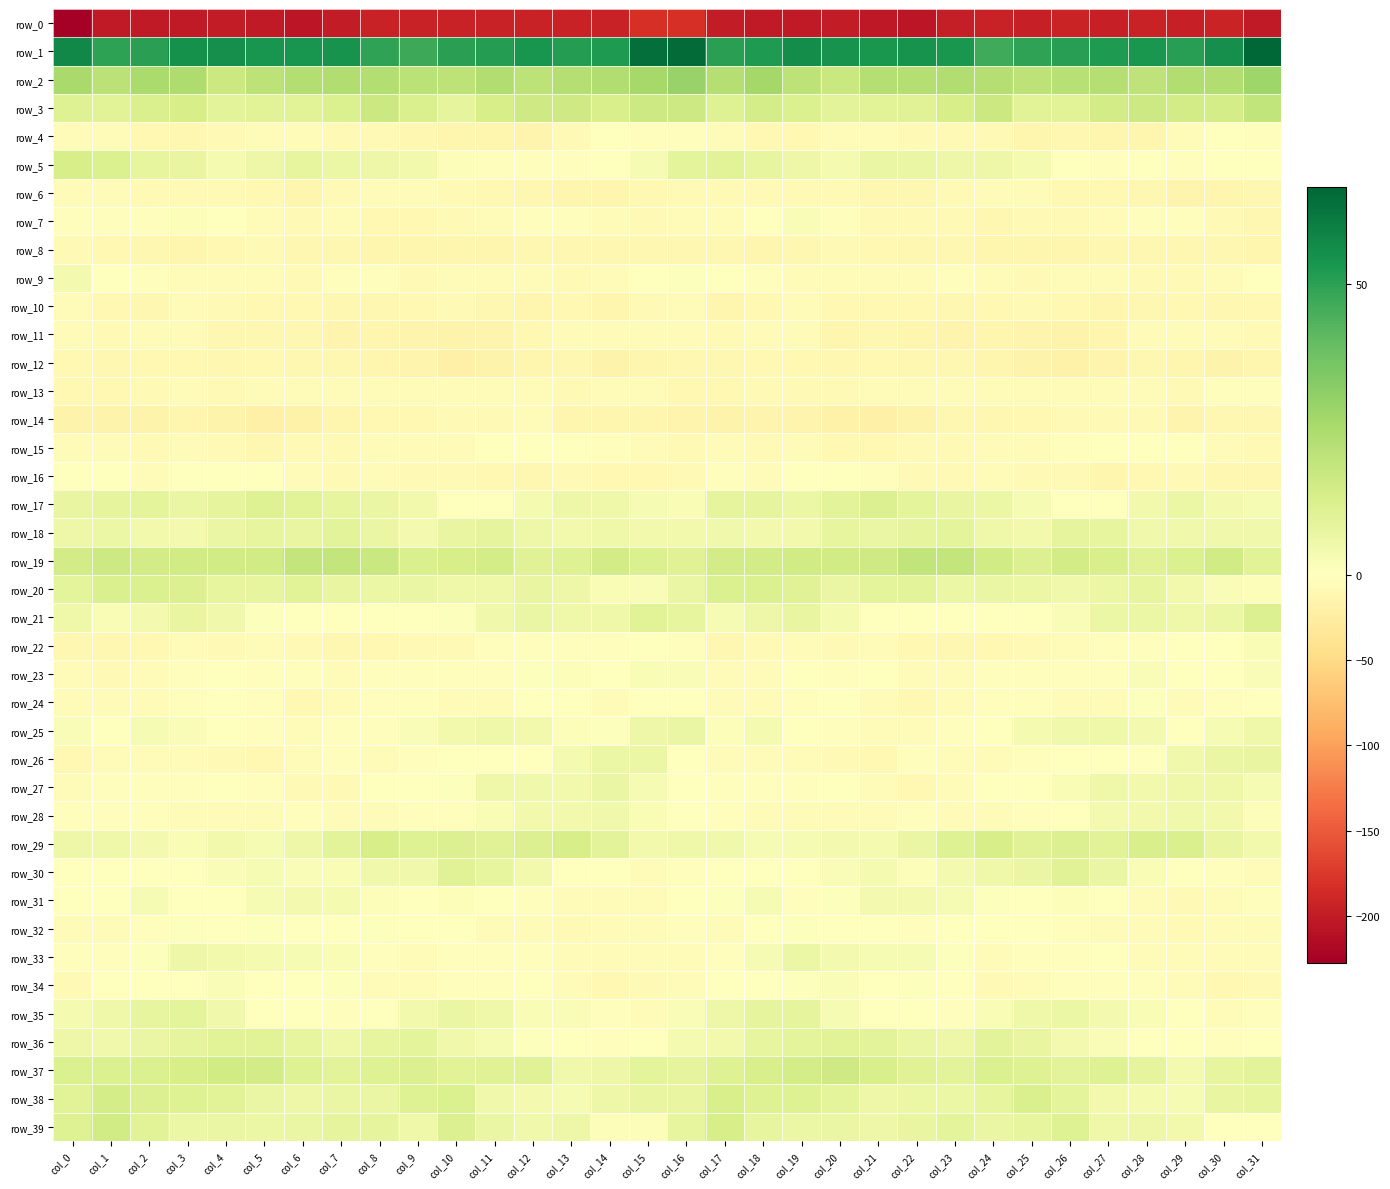

Reading left to right, extract all data points from this chart.

row_0: -227.5	-201.6	-201.0	-201.5	-200.8	-201.1	-206.2	-200.4	-195.3	-195.1	-195.0	-194.0	-195.5	-194.6	-194.6	-181.7	-181.4	-199.4	-200.9	-201.8	-200.3	-203.6	-204.9	-198.0	-194.5	-195.9	-193.4	-195.9	-194.1	-195.6	-192.1	-202.6
row_1: 57.4	49.6	50.2	55.2	55.3	53.7	54.1	54.6	49.1	47.3	50.4	51.4	53.9	51.5	52.5	64.1	65.1	50.3	52.2	56.0	54.2	53.5	54.5	53.4	46.8	49.2	50.6	52.2	53.4	51.0	55.5	66.6
row_2: 25.6	21.0	25.0	24.0	17.1	20.8	23.0	23.7	23.0	21.2	20.7	23.6	20.4	22.5	23.9	26.1	29.2	22.5	26.9	20.7	17.3	22.6	22.9	23.6	22.4	20.5	22.2	22.8	20.2	23.9	23.9	27.9
row_3: 11.1	10.0	12.8	14.0	9.6	10.1	10.2	12.4	16.7	12.9	8.4	13.6	15.8	16.1	13.3	16.3	16.2	11.2	14.4	12.1	9.4	10.1	10.9	13.8	17.0	9.9	10.2	14.8	16.1	14.9	14.1	19.8
row_4: -6.5	-6.1	-8.9	-10.9	-7.5	-5.6	-6.9	-8.1	-7.7	-11.3	-12.8	-12.7	-15.4	-8.4	-0.9	-2.1	-3.2	-6.2	-10.3	-10.0	-6.1	-6.3	-7.2	-8.4	-7.9	-13.0	-11.9	-14.2	-14.0	-4.5	-1.3	-2.7
row_5: 13.6	12.0	8.0	7.5	3.4	5.8	7.8	6.4	6.1	4.5	1.1	-2.2	-1.8	-1.8	-0.8	2.6	9.2	10.2	8.0	5.9	3.5	7.0	7.2	6.2	6.1	3.2	0.2	-2.9	-1.4	-1.9	-0.7	0.1
row_6: -3.7	-7.0	-8.7	-7.8	-7.4	-9.4	-13.1	-8.8	-6.5	-5.2	-8.6	-10.5	-11.0	-13.3	-14.0	-10.4	-8.2	-8.2	-8.4	-7.5	-7.8	-11.2	-12.0	-7.5	-6.4	-5.6	-9.8	-10.5	-11.8	-14.4	-13.7	-11.2
row_7: -2.3	-2.8	-3.4	1.3	-0.7	-7.0	-8.5	-7.0	-10.0	-9.6	-7.5	-6.9	-3.3	-2.8	-5.1	-8.6	-5.7	-4.1	-1.7	1.9	-3.3	-8.3	-7.9	-7.5	-11.1	-8.4	-7.2	-5.7	-2.8	-3.3	-7.6	-11.0
row_8: -7.7	-10.0	-12.1	-12.8	-9.6	-8.6	-12.4	-11.4	-13.1	-13.7	-13.4	-12.8	-11.2	-10.8	-11.6	-11.1	-11.1	-11.0	-12.9	-11.5	-8.6	-10.1	-12.3	-11.6	-13.6	-13.8	-13.0	-12.4	-10.7	-11.1	-12.1	-13.1
row_9: 4.0	0.4	-2.5	-4.7	-5.0	-5.7	-7.2	-3.2	-2.4	-7.1	-5.8	-4.1	-7.0	-8.3	-6.8	-0.2	0.8	-1.2	-3.3	-4.9	-5.1	-6.8	-5.9	-2.2	-4.0	-7.6	-4.4	-5.1	-7.7	-8.5	-4.5	-1.3
row_10: -4.7	-10.6	-12.0	-6.4	-8.6	-9.8	-10.7	-11.1	-10.8	-9.1	-8.5	-11.8	-13.7	-9.3	-12.7	-8.1	-5.7	-12.6	-9.6	-6.2	-9.8	-10.2	-10.6	-11.7	-9.6	-8.7	-9.3	-13.6	-11.8	-10.2	-12.4	-10.2
row_11: -6.4	-8.1	-6.7	-4.3	-10.9	-11.7	-11.2	-15.8	-13.6	-14.6	-16.5	-14.3	-9.0	-3.7	-6.4	-6.4	-6.8	-8.3	-5.3	-5.6	-12.7	-10.9	-13.3	-15.5	-13.2	-15.6	-16.3	-12.7	-6.6	-4.2	-6.6	-8.0
row_12: -9.4	-11.9	-10.6	-9.9	-11.4	-10.0	-10.9	-12.1	-12.5	-15.5	-19.6	-16.4	-12.9	-11.9	-16.9	-13.5	-11.5	-12.1	-10.2	-10.1	-11.3	-9.8	-12.1	-11.4	-13.8	-17.2	-19.2	-14.7	-12.0	-13.6	-16.8	-13.4
row_13: -9.4	-9.3	-8.0	-6.8	-7.9	-5.7	-4.7	-4.7	-6.0	-6.7	-6.8	-6.0	-4.7	-7.4	-4.0	-3.7	-10.0	-9.4	-7.2	-7.3	-7.2	-5.4	-4.5	-5.0	-6.5	-6.9	-6.6	-5.5	-5.2	-7.1	-2.4	-3.5
row_14: -17.0	-16.2	-16.5	-14.1	-17.5	-20.6	-19.3	-12.8	-10.4	-10.5	-8.8	-8.4	-6.5	-12.9	-13.4	-12.5	-15.8	-17.6	-14.6	-15.4	-18.6	-21.2	-17.0	-11.3	-10.8	-9.5	-8.8	-7.2	-8.3	-14.4	-12.3	-11.5
row_15: -5.4	-5.5	-7.2	-5.9	-8.0	-10.8	-8.5	-7.5	-7.1	-6.7	-3.9	-1.5	-1.2	-0.6	-2.0	-7.0	-7.5	-6.5	-7.1	-5.7	-9.9	-10.1	-8.1	-7.5	-6.9	-5.8	-2.4	-1.6	-1.0	-0.2	-4.4	-7.6
row_16: -0.3	-1.1	-4.3	-1.4	-0.8	-1.3	-5.9	-8.4	-6.8	-8.5	-8.0	-10.6	-12.3	-8.4	-9.8	-10.4	-7.6	-2.9	-4.2	-0.0	-1.5	-1.8	-8.3	-7.8	-7.0	-8.7	-7.8	-12.6	-10.6	-8.2	-11.2	-12.4
row_17: 7.7	8.8	9.3	7.0	8.4	11.3	10.3	8.1	7.1	4.3	0.2	-1.2	3.4	6.0	5.3	3.0	2.5	8.5	8.8	6.6	9.6	11.6	9.3	7.4	6.6	2.6	-0.9	0.3	4.7	6.3	4.1	3.1
row_18: 6.1	6.3	4.7	3.6	7.0	7.8	7.4	9.6	6.8	3.8	7.7	8.6	5.8	4.7	5.7	4.2	4.2	5.1	4.2	4.2	8.3	7.0	8.7	8.9	5.3	4.6	8.7	8.1	5.0	5.0	5.0	4.8
row_19: 14.9	16.3	14.8	15.2	15.1	15.4	18.8	19.1	17.5	12.6	13.6	14.3	10.9	11.4	14.9	12.2	10.8	15.1	14.7	15.2	15.4	15.9	19.5	18.9	15.5	11.9	14.7	13.2	10.7	12.3	15.3	10.2
row_20: 9.3	12.7	12.2	11.9	7.9	8.2	10.4	7.6	6.3	7.3	5.5	5.6	7.7	6.2	2.2	1.9	7.0	12.5	12.0	10.8	7.3	9.1	9.9	6.5	6.9	6.7	4.8	6.5	7.9	4.4	1.6	1.5
row_21: 5.5	2.5	4.1	7.7	5.2	0.8	-0.5	0.2	0.0	-0.0	0.8	4.7	7.1	5.6	5.5	10.1	8.0	2.7	5.8	7.8	3.1	-0.0	-0.4	0.3	-0.2	0.5	1.6	6.3	6.6	5.5	6.6	11.7
row_22: -11.6	-12.3	-9.8	-6.1	-7.5	-6.4	-7.9	-11.7	-9.5	-8.8	-7.3	-3.3	-2.1	-1.9	-1.9	0.2	-3.2	-11.3	-7.6	-6.4	-7.7	-5.7	-10.4	-11.0	-9.1	-8.6	-5.7	-2.3	-2.2	-1.5	-1.4	2.3
row_23: -6.3	-7.2	-5.6	-2.9	-1.4	-2.2	-3.0	-6.3	-2.4	-2.6	-2.9	-2.7	0.9	1.3	-0.6	2.3	1.8	-6.1	-4.5	-1.7	-2.2	-1.5	-5.4	-4.6	-2.0	-2.7	-3.1	-1.8	1.9	0.3	0.4	1.8
row_24: -5.4	-6.6	-5.7	-3.5	-1.0	-2.5	-9.2	-7.0	-2.2	-1.9	-4.2	-5.5	0.1	-1.8	-5.3	-0.1	-0.4	-5.6	-5.1	-2.1	-1.0	-4.8	-9.7	-4.5	-1.8	-2.4	-5.3	-3.8	0.9	-4.4	-3.3	-1.3
row_25: 1.6	0.4	2.6	1.9	-1.7	-2.9	-5.2	-2.3	-2.5	1.8	4.4	5.3	4.7	1.4	1.0	5.7	7.0	1.5	3.5	0.1	-2.0	-4.4	-4.2	-2.3	-1.4	3.5	4.7	5.5	3.7	0.0	2.8	5.2
row_26: -9.2	-6.9	-4.6	-5.2	-8.1	-9.2	-5.6	-3.1	-5.5	-3.4	-1.0	0.2	-1.8	3.5	6.6	6.7	0.1	-5.1	-4.3	-6.6	-8.5	-9.1	-3.5	-4.2	-5.1	-2.6	-0.1	-0.9	-0.3	5.2	6.8	7.5
row_27: -5.0	-2.6	-3.3	-2.1	-1.4	-3.1	-8.7	-7.2	-1.3	-0.3	0.8	5.2	4.8	4.6	6.8	2.7	-1.2	-2.1	-3.4	-1.9	-1.4	-5.6	-9.1	-4.5	-0.8	-0.2	2.5	5.6	4.5	5.7	5.7	2.7
row_28: -2.1	-2.0	-2.8	-6.0	-5.1	-4.7	-2.8	-5.0	-6.8	-3.1	-2.4	2.5	4.3	4.4	4.9	2.3	-0.2	-2.0	-3.9	-6.6	-4.5	-4.4	-2.9	-6.3	-5.7	-2.6	-0.8	4.0	4.3	4.8	4.2	1.1
row_29: 5.8	5.2	3.7	2.2	4.2	2.7	5.7	9.4	14.0	11.4	11.6	10.4	11.8	13.8	9.4	4.6	5.3	4.7	2.9	2.8	3.9	3.4	6.9	11.3	14.0	10.7	12.0	9.9	13.2	12.8	7.6	4.6
row_30: -0.0	-0.7	0.3	-0.1	1.6	2.9	2.1	2.6	5.1	5.2	10.5	8.3	4.3	-0.2	-1.4	-4.7	-2.8	-1.1	0.5	0.4	2.0	3.4	1.3	3.7	5.4	7.0	10.5	7.0	2.3	-1.0	-2.1	-5.8
row_31: -1.5	0.5	2.7	-0.8	-1.1	3.1	3.7	3.5	1.2	0.0	1.5	0.5	-2.7	-6.5	-6.9	-4.2	-1.4	0.7	2.6	-2.3	0.6	3.7	3.7	2.7	0.7	0.5	1.1	-0.3	-4.1	-7.6	-5.5	-1.9
row_32: -3.6	-3.7	-1.9	0.9	-0.2	0.9	-1.4	-0.6	0.7	-0.3	-1.5	-5.6	-6.2	-7.8	-6.7	-4.2	-3.3	-4.1	-0.2	0.7	-0.1	0.4	-1.8	0.4	-0.0	-0.3	-3.3	-6.0	-6.9	-7.5	-6.4	-4.1
row_33: -2.3	-2.8	0.7	6.2	4.7	3.3	2.7	2.3	-3.3	-3.9	-2.7	-2.1	-2.1	-6.3	-6.9	-5.0	-3.7	-2.8	3.1	6.4	4.0	2.7	3.0	0.6	-5.0	-2.9	-2.9	-1.3	-4.0	-6.9	-6.6	-3.9
row_34: -7.5	-1.0	0.4	-0.4	2.0	-0.4	-0.5	0.9	-5.6	-6.0	-2.8	-2.6	-1.7	-4.2	-9.8	-8.7	-7.1	0.4	-1.0	0.9	1.8	-1.7	1.0	-1.2	-7.2	-4.1	-3.3	-1.9	-2.2	-6.8	-9.2	-7.4
row_35: 3.4	5.6	8.0	9.3	5.2	-0.0	0.3	-2.5	-0.1	4.3	7.0	5.4	2.1	1.8	-3.5	-3.9	1.9	5.9	8.6	8.7	2.8	-0.7	-0.2	-2.8	2.2	5.6	6.6	3.9	2.1	0.1	-4.1	-3.3
row_36: 5.8	5.2	6.9	8.8	9.9	10.2	8.0	5.5	8.0	9.0	4.8	3.0	0.8	-0.6	-2.4	-0.8	3.2	4.6	8.2	9.2	10.2	9.6	6.9	5.8	9.4	7.7	3.8	2.1	0.3	-1.2	-2.0	0.0
row_37: 12.5	12.3	12.2	13.9	15.3	14.7	11.3	9.6	11.3	11.6	10.2	10.4	10.4	5.1	5.8	9.1	8.8	11.1	13.4	14.1	15.8	13.4	10.6	9.8	12.0	11.2	9.7	11.2	8.5	4.0	8.1	9.7
row_38: 10.2	14.3	11.8	11.2	10.1	7.3	5.9	7.0	7.0	10.9	12.0	4.8	3.7	2.9	5.8	7.8	7.7	13.1	11.3	11.3	9.0	6.1	6.6	6.7	8.2	12.7	9.0	4.2	3.1	2.9	7.8	8.0
row_39: 11.4	15.6	10.3	6.6	7.1	6.5	7.0	8.5	8.8	5.6	11.6	7.2	5.0	6.2	1.2	1.1	8.1	13.8	8.1	6.7	7.2	6.2	7.6	9.2	6.9	7.8	11.1	5.3	5.8	4.3	0.0	-0.6